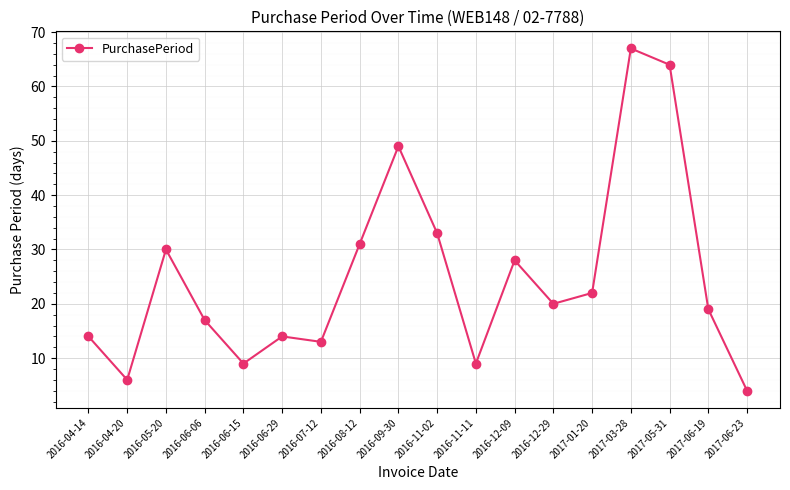

Reading left to right, transcribe all the data shown in this chart.

2016-04-14=14	2016-04-20=6	2016-05-20=30	2016-06-06=17	2016-06-15=9	2016-06-29=14	2016-07-12=13	2016-08-12=31	2016-09-30=49	2016-11-02=33	2016-11-11=9	2016-12-09=28	2016-12-29=20	2017-01-20=22	2017-03-28=67	2017-05-31=64	2017-06-19=19	2017-06-23=4